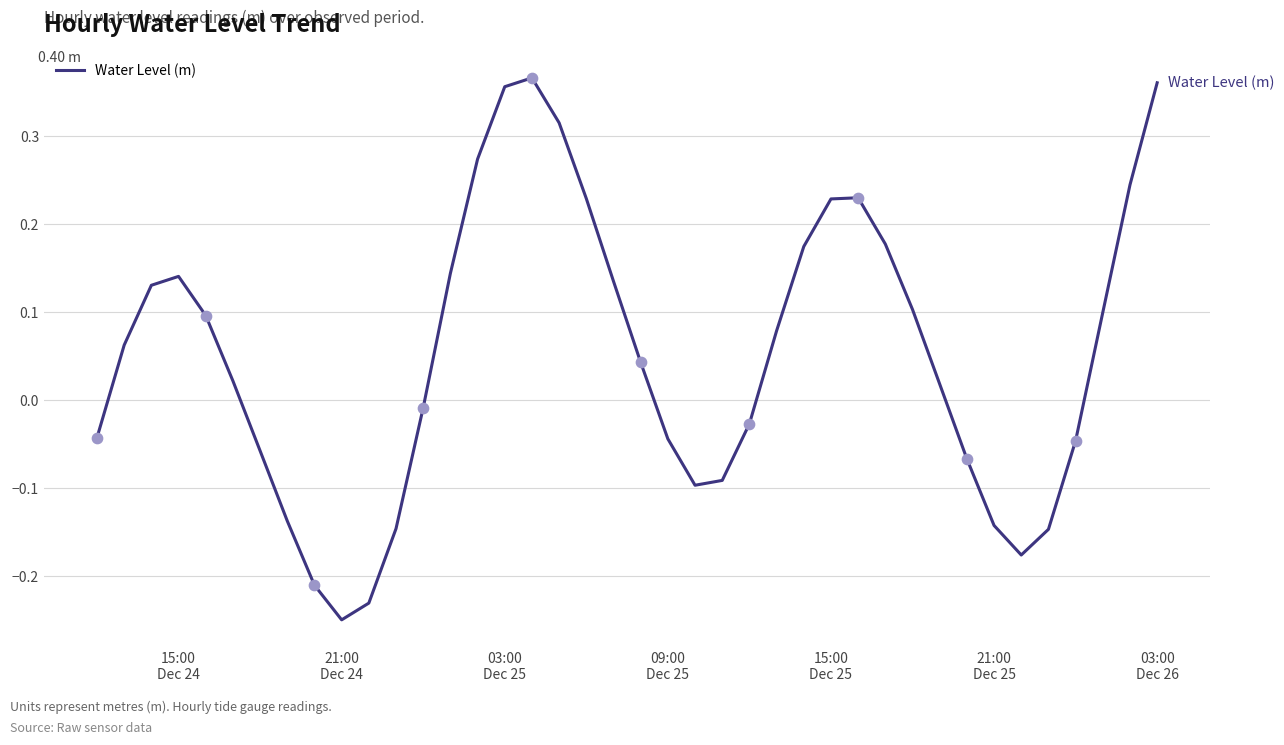

What is the difference between the maximum and minimum values?

0.6